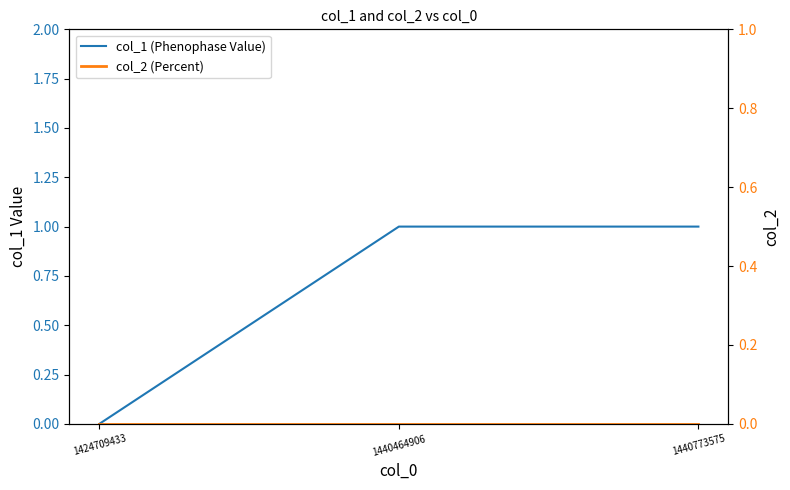

Rank the series at 1440464906 from highest to lowest value.

col_1 (Phenophase Value), col_2 (Percent)